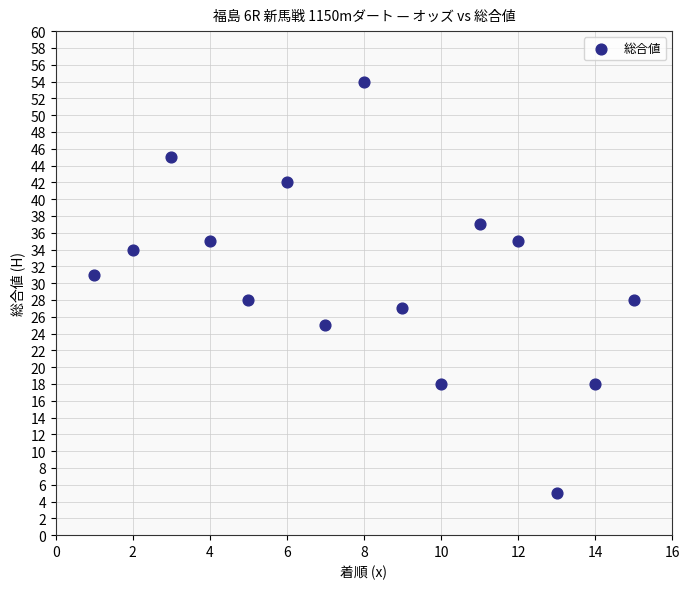

What is the range of Y values (max minus min)?

49